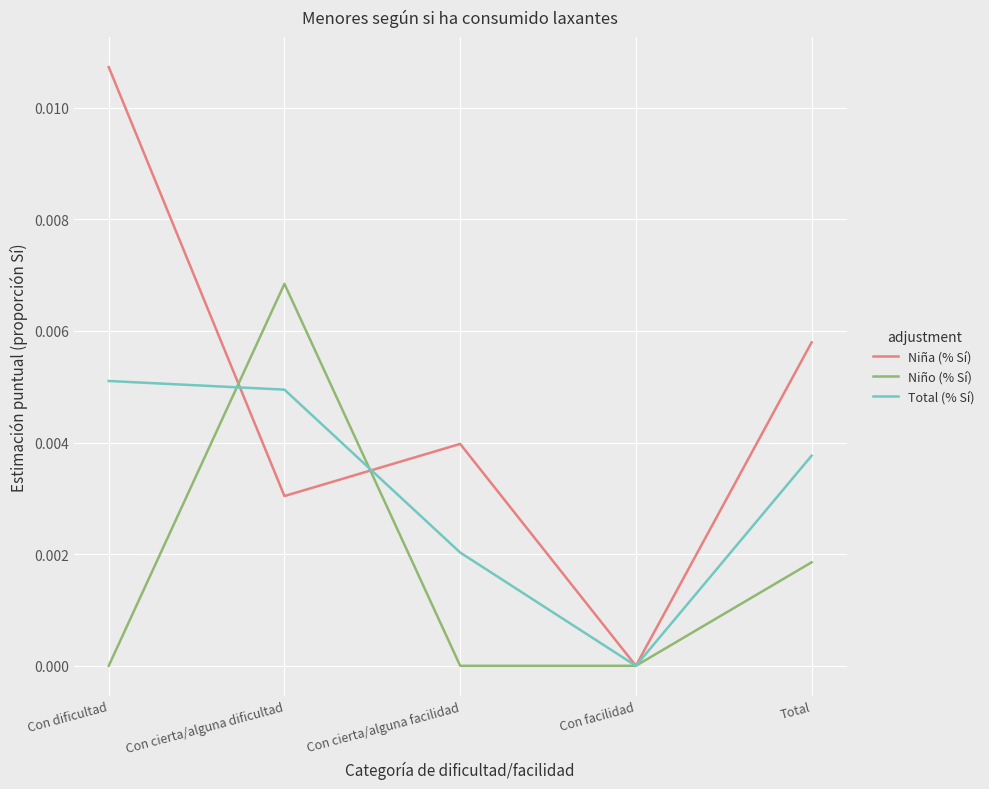

Which series changed the most between Con cierta/alguna facilidad and Total?

Niño (% Sí)